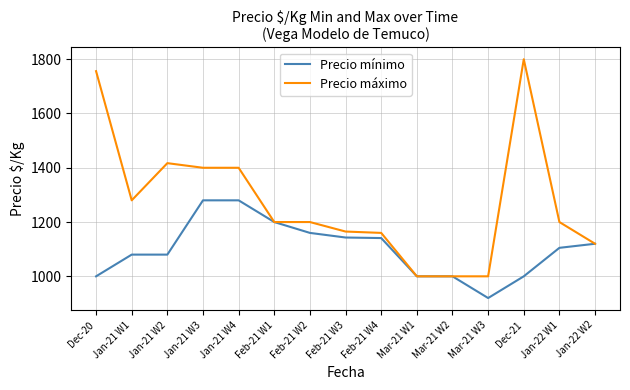

Which series has the widest spread of values?

Precio máximo